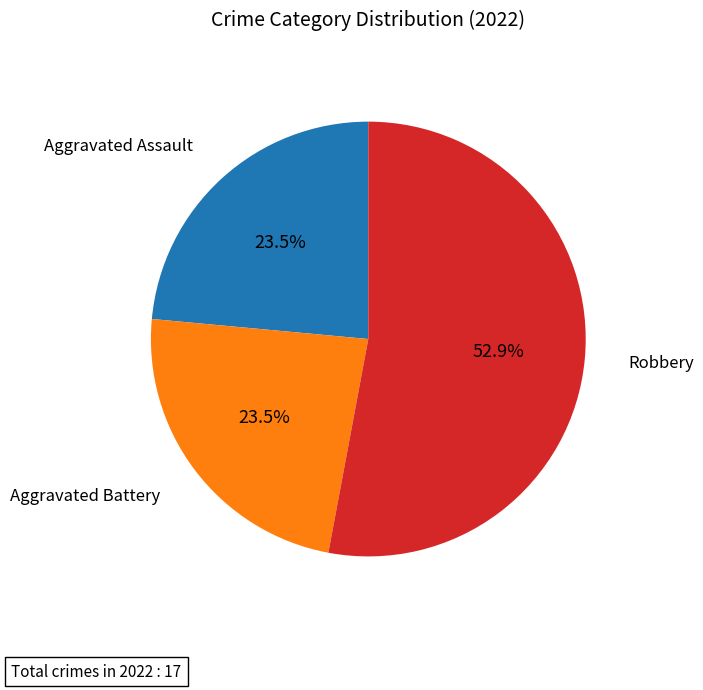

Approximately how many times larger is the value at Robbery compared to Aggravated Battery?

2.3